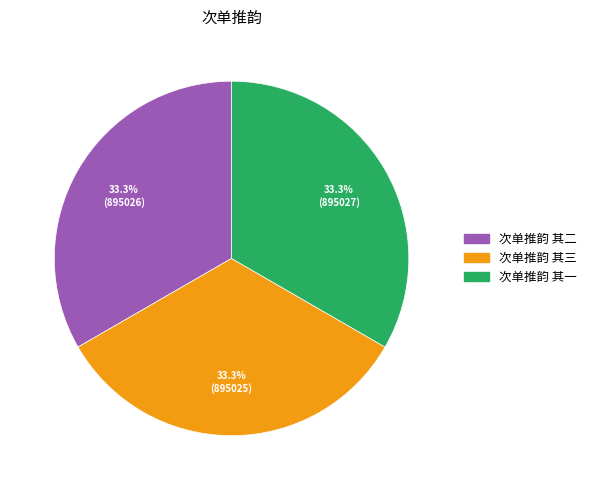

What is the ratio of the value at 次单推韵 其三 to the value at 次单推韵 其二?

1.0